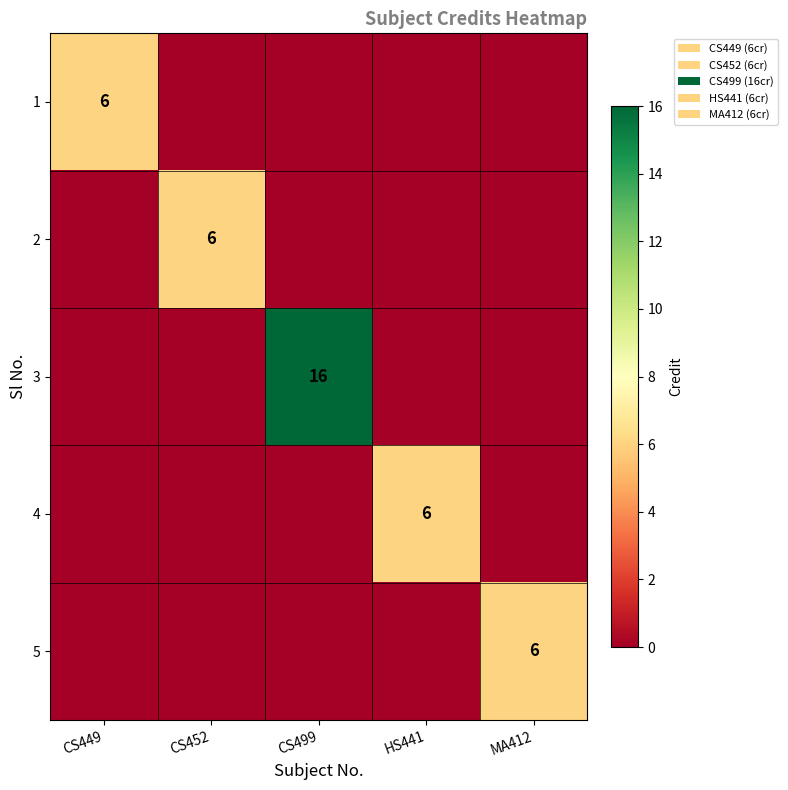

The value of 4 at HS441 is 6. True or false?

True